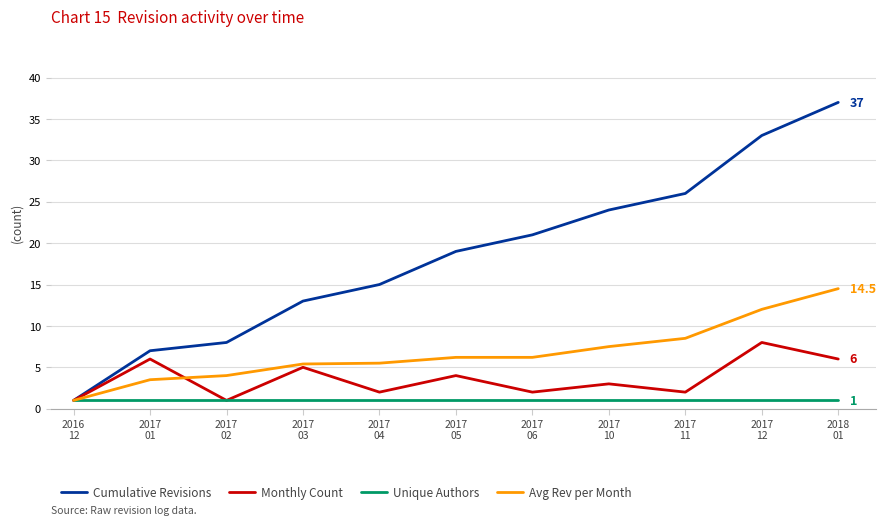

Which series has the widest spread of values?

Cumulative Revisions